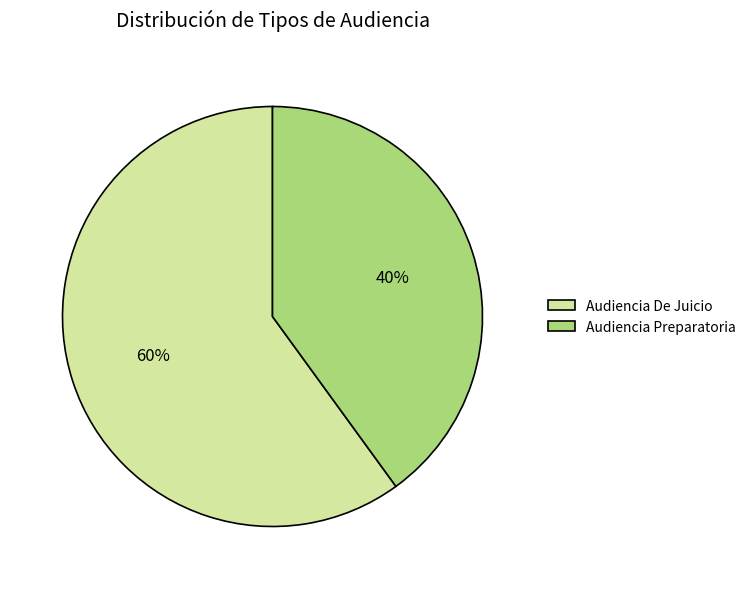

Does Audiencia Preparatoria account for over 50% of the chart?

No